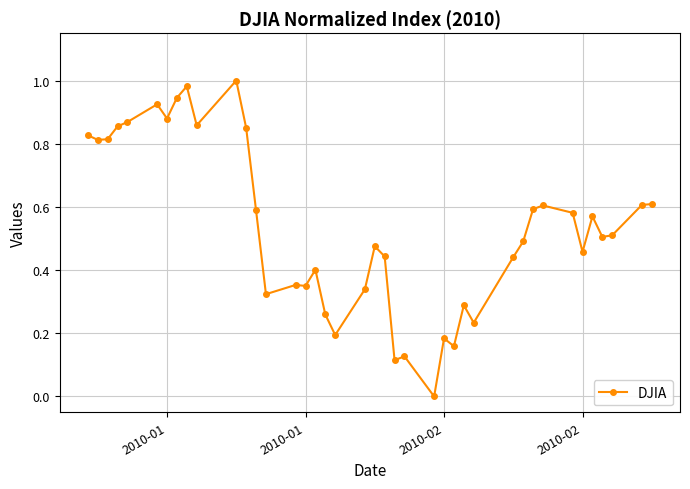

True or false: there are more than 1 points higher than both neighbors.

True